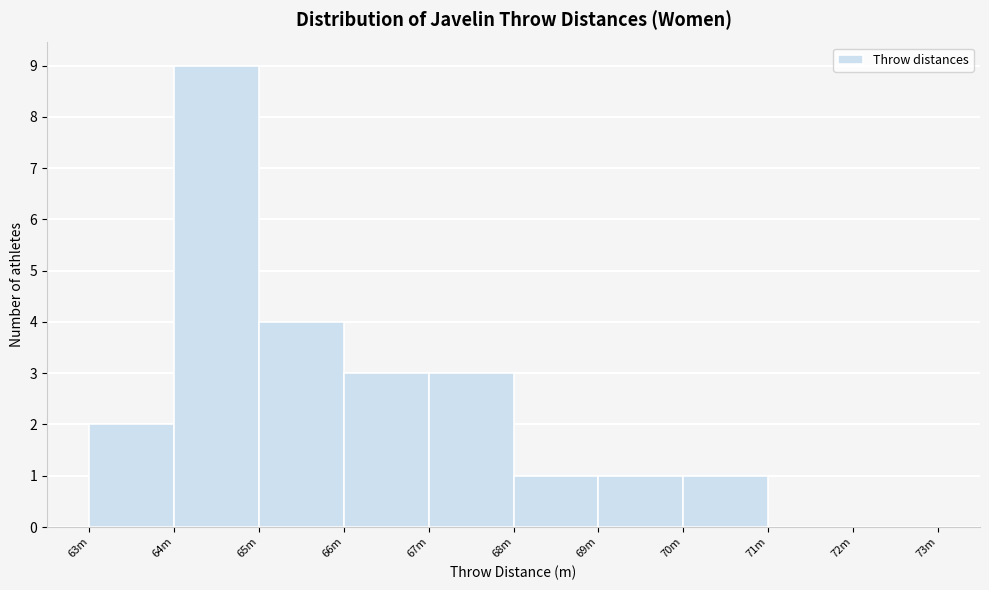

Reading left to right, transcribe all the data shown in this chart.

63m=2	64m=9	65m=4	66m=3	67m=3	68m=1	69m=1	70m=1	71m=0	72m=0